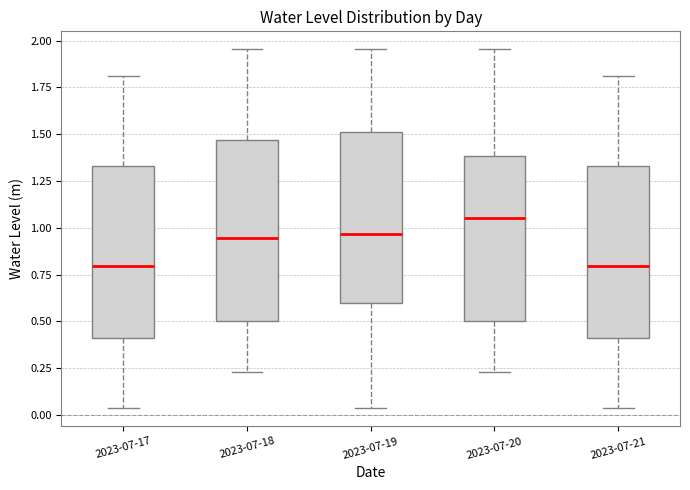

Reading left to right, read every box against the y-axis: the position of its median line, the range the box covers, and the ends of its whiskers. The values are not printed on the chart, so give them approximately, as read against the axis.

2023-07-17: median 0.80, box 0.40 to 1.35, whiskers 0.05 to 1.80
2023-07-18: median 0.95, box 0.50 to 1.45, whiskers 0.25 to 1.95
2023-07-19: median 0.95, box 0.60 to 1.50, whiskers 0.05 to 1.95
2023-07-20: median 1.05, box 0.50 to 1.40, whiskers 0.25 to 1.95
2023-07-21: median 0.80, box 0.40 to 1.35, whiskers 0.05 to 1.80